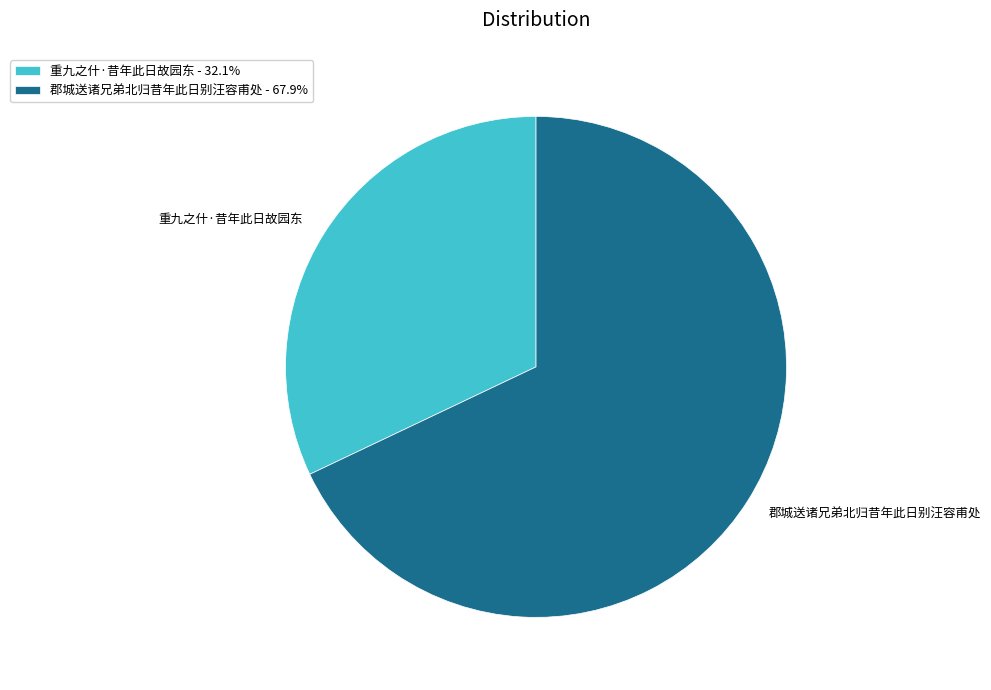

Is the sum of 重九之什·昔年此日故园东 and 郡城送诸兄弟北归昔年此日别汪容甫处 greater than half?

Yes